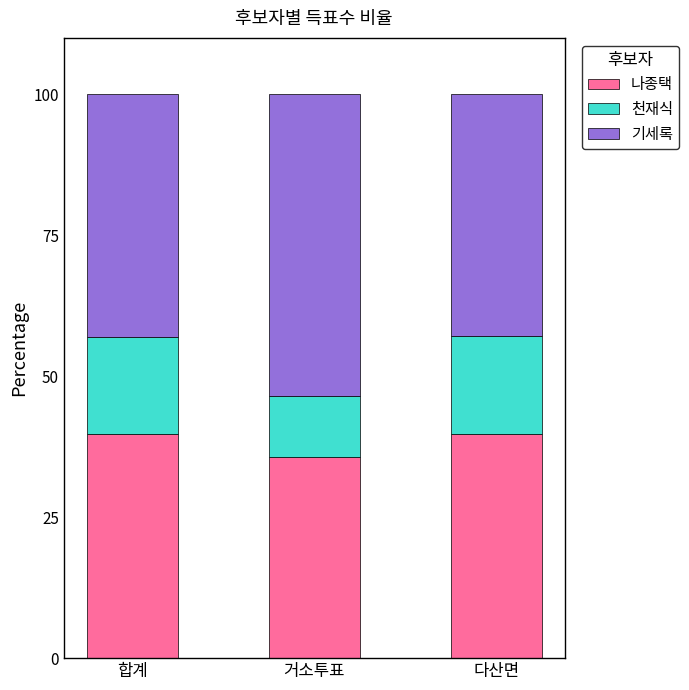

What is the lowest value of the 나종택 series?

35.7